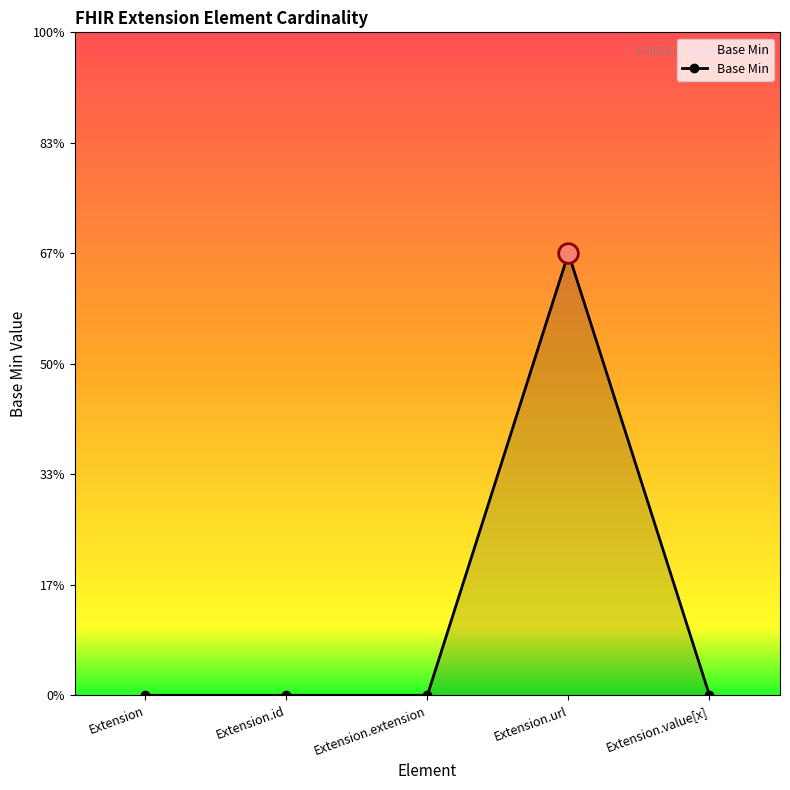

What is the change in value from Extension.extension to Extension.url?

+1